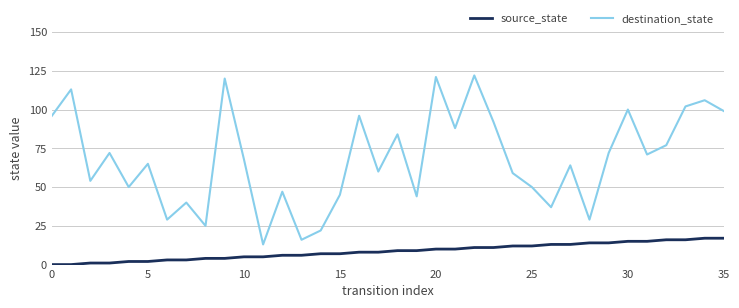

What is the maximum value for destination_state?

122